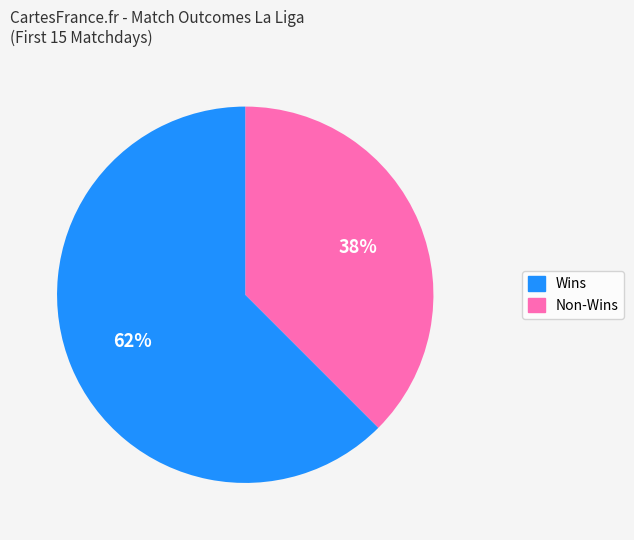

Is there any slice that represents more than half of the pie?

Yes